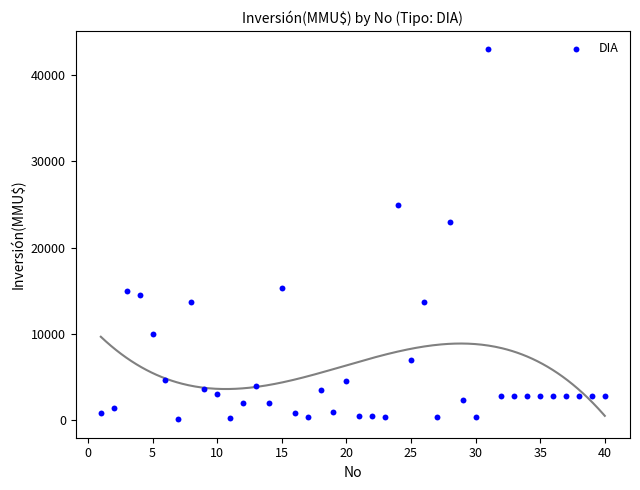

What is the range of X values (max minus min)?

39